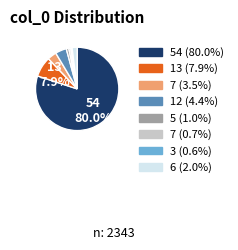

How many slices are in this pie chart?

8